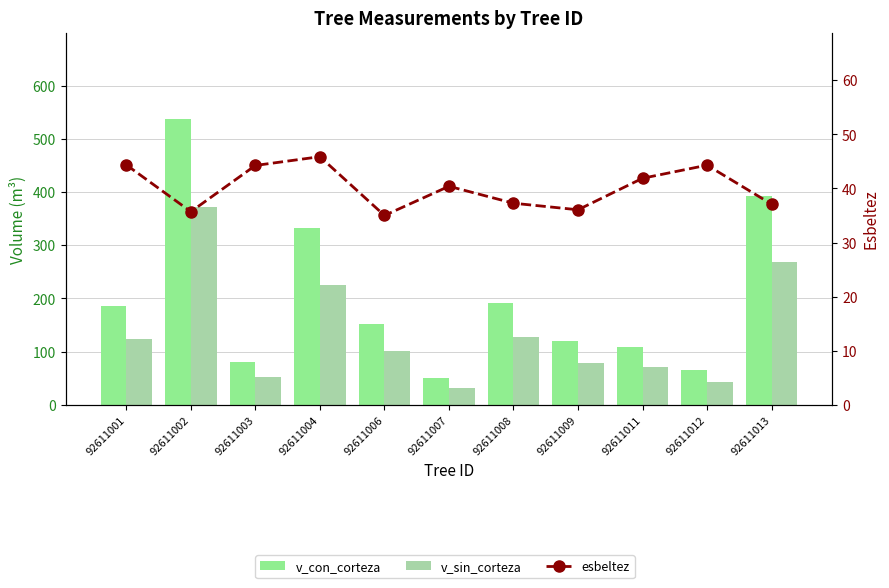

What are all the series names shown in the legend?

v_con_corteza, v_sin_corteza, esbeltez